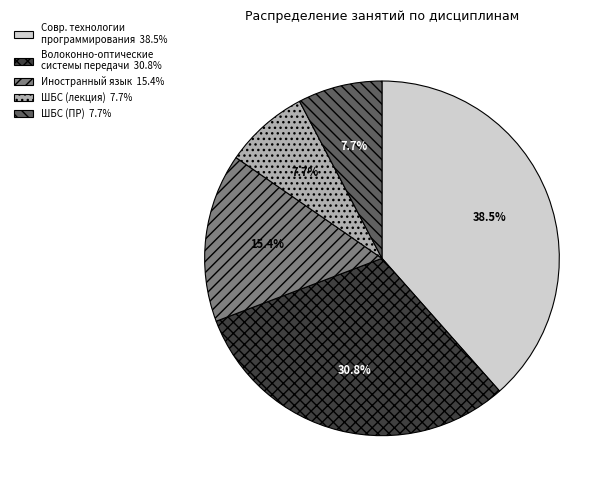

To the nearest percent, what is the average slice percentage?

20%